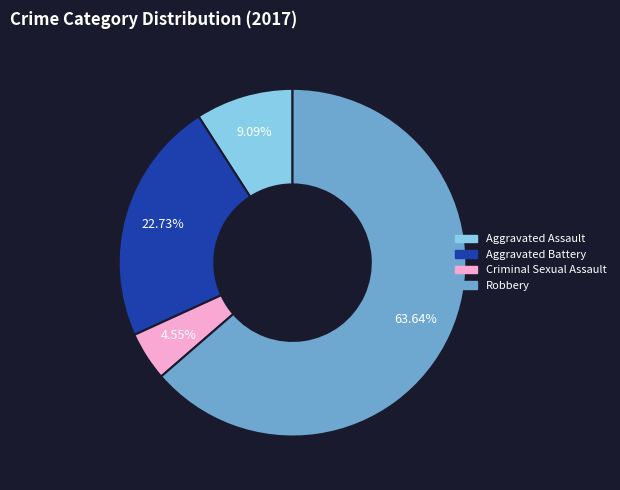

True or false: Aggravated Assault accounts for 1% of the total.

False